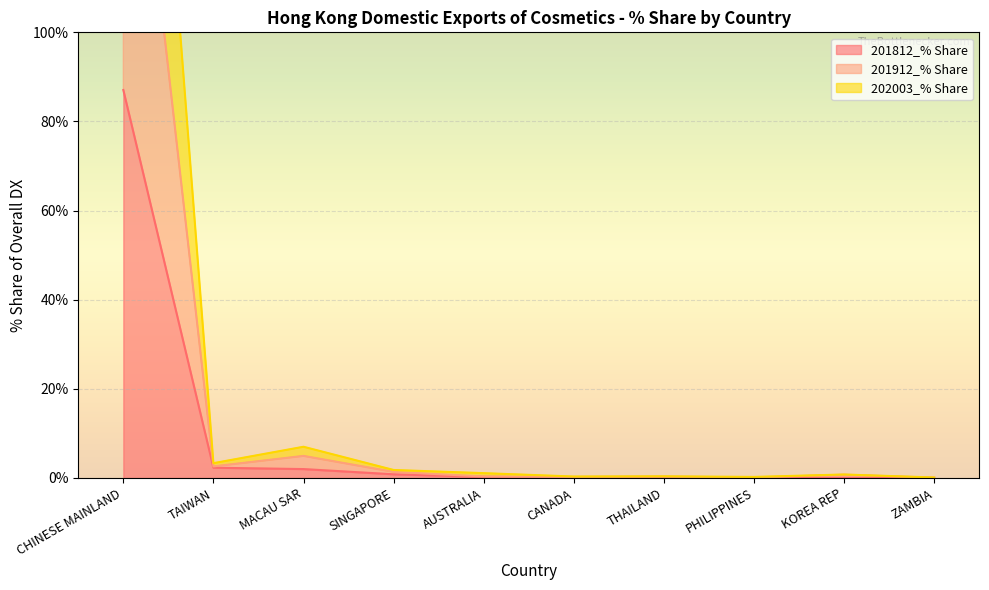

What are all the series names shown in the legend?

201812_% Share, 201912_% Share, 202003_% Share